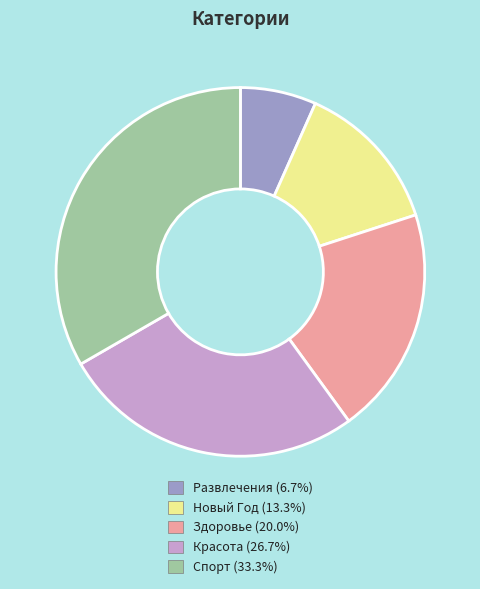

Is there a majority slice in this chart?

No